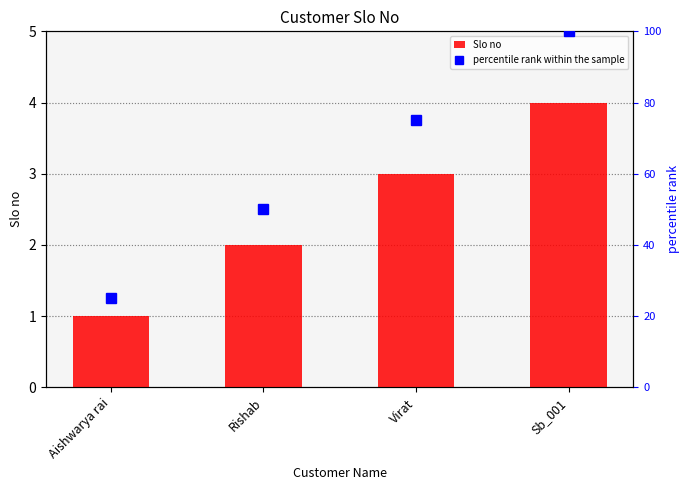

True or false: Slo no has a value of 2 at Rishab.

True